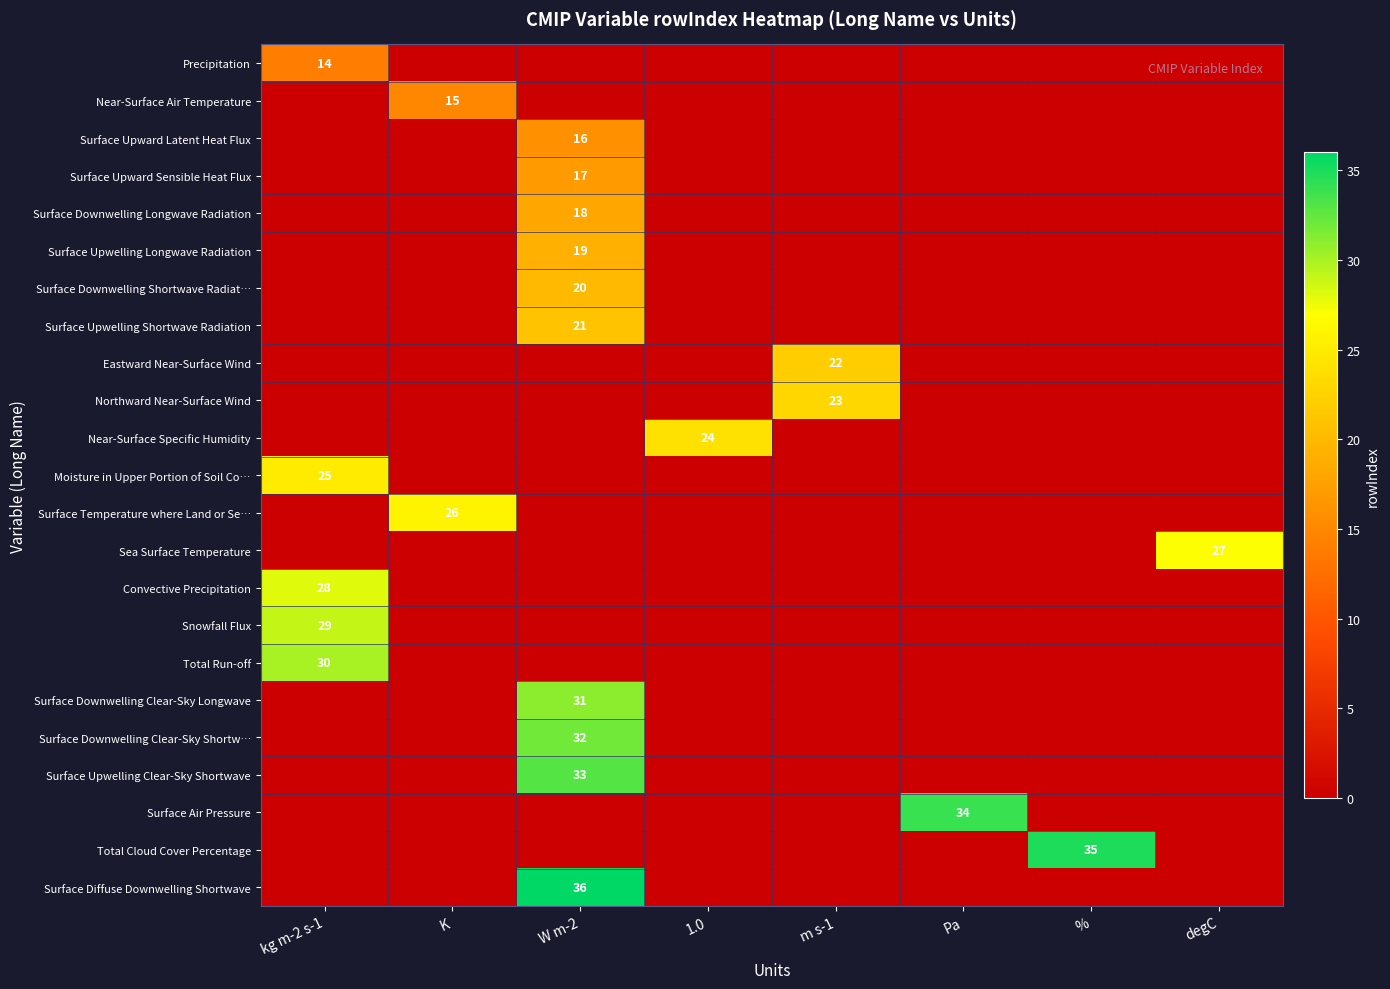

How many data points in Sea Surface Temperature are above 0?

1